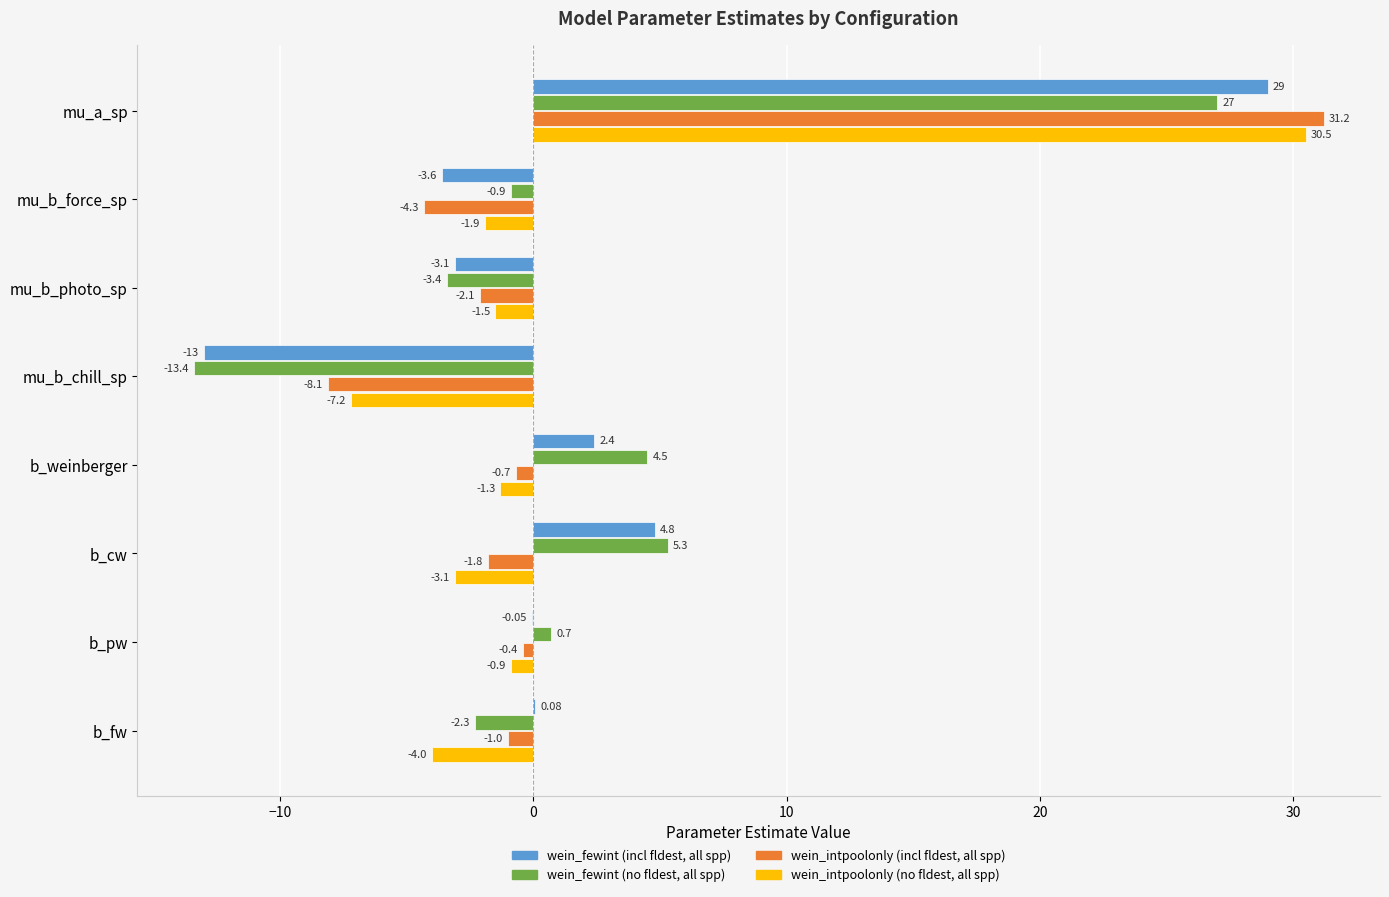

Where is wein_fewint (incl fldest, all spp) nearest to the value 8?

b_cw